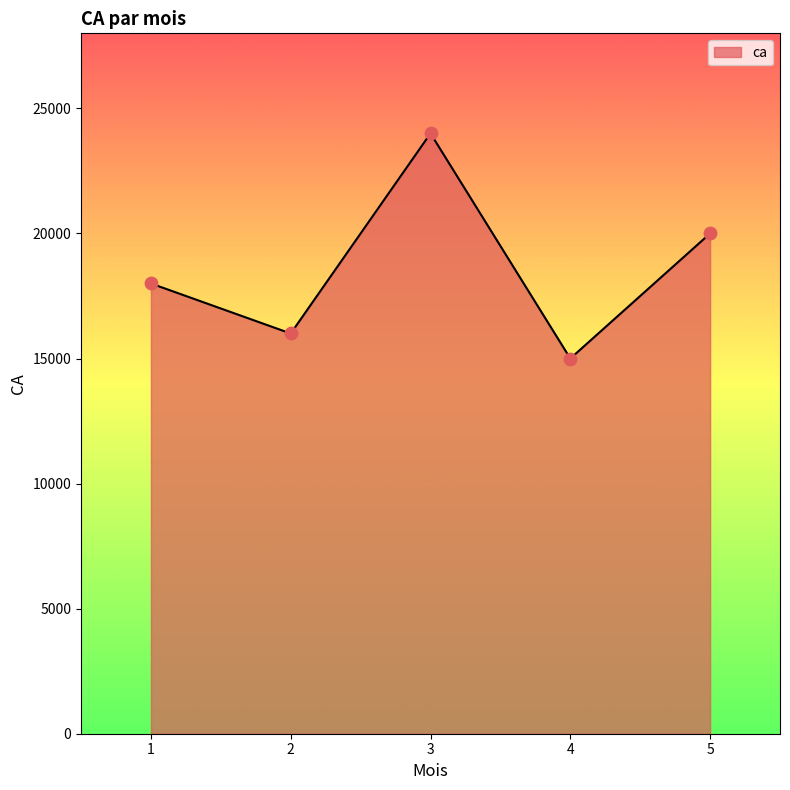

What is the change in value from 3 to 4?

-9000